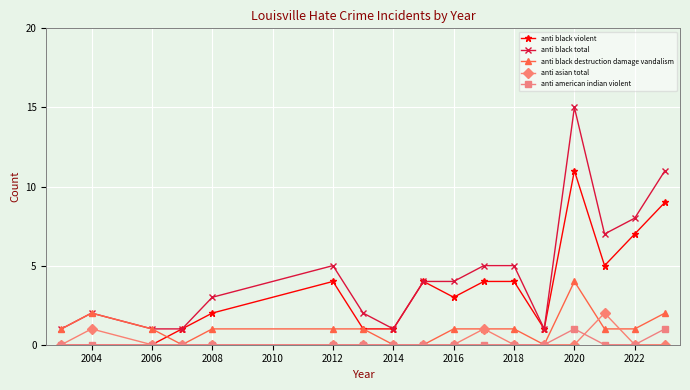

What is the highest value of the anti asian total series?

2